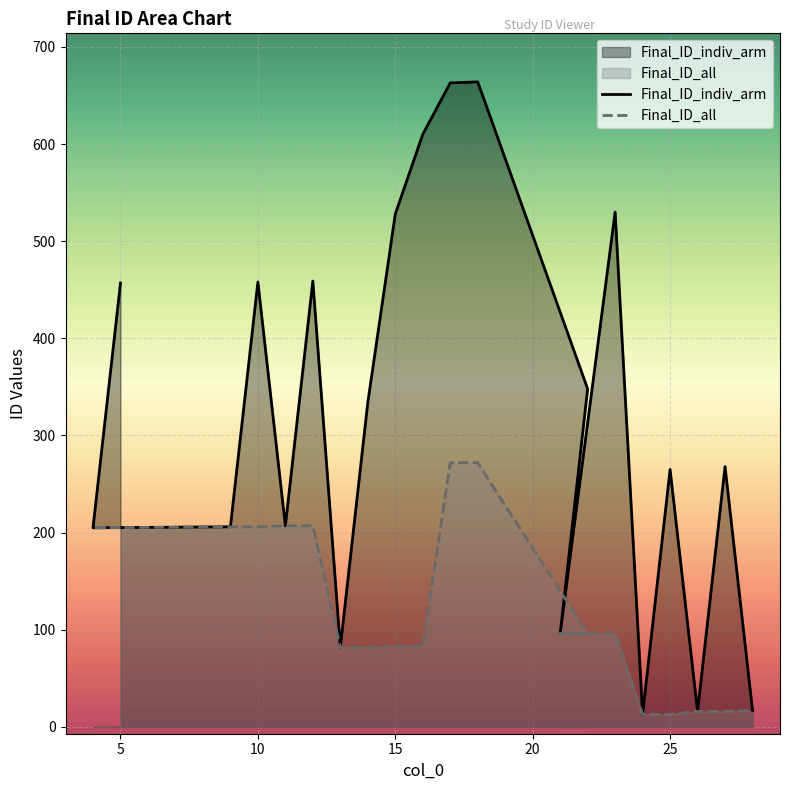

What is the maximum value shown in the chart?

664